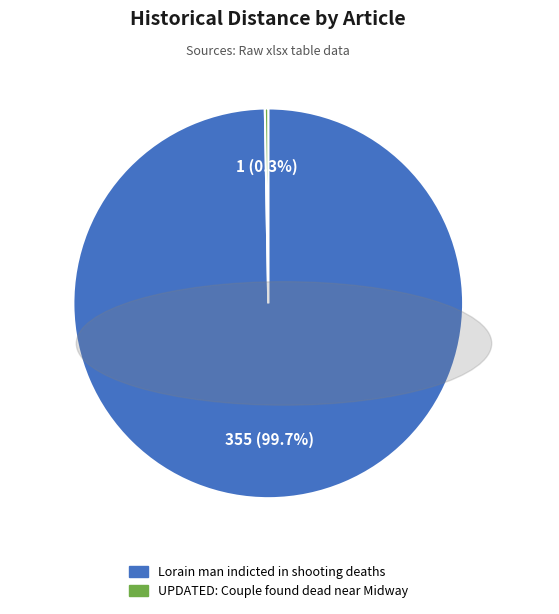

Which category has the smallest portion of the pie?

UPDATED: Couple found dead near Midway